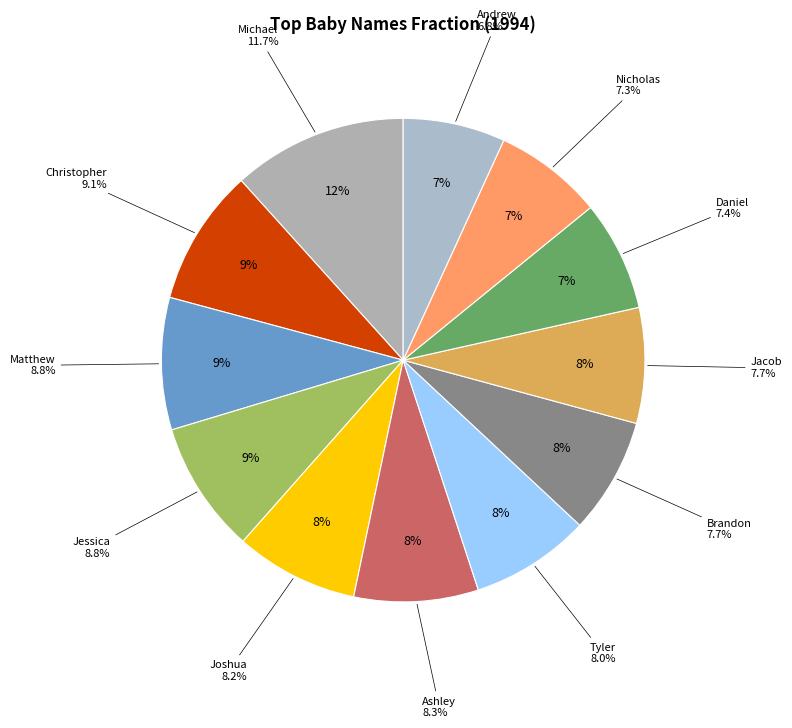

To the nearest percent, what is the average slice percentage?

8%